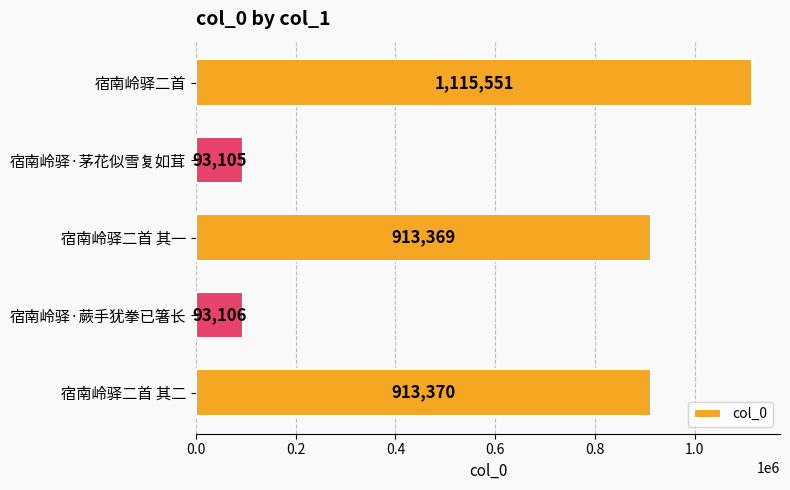

Does the chart contain stacked bars?

No